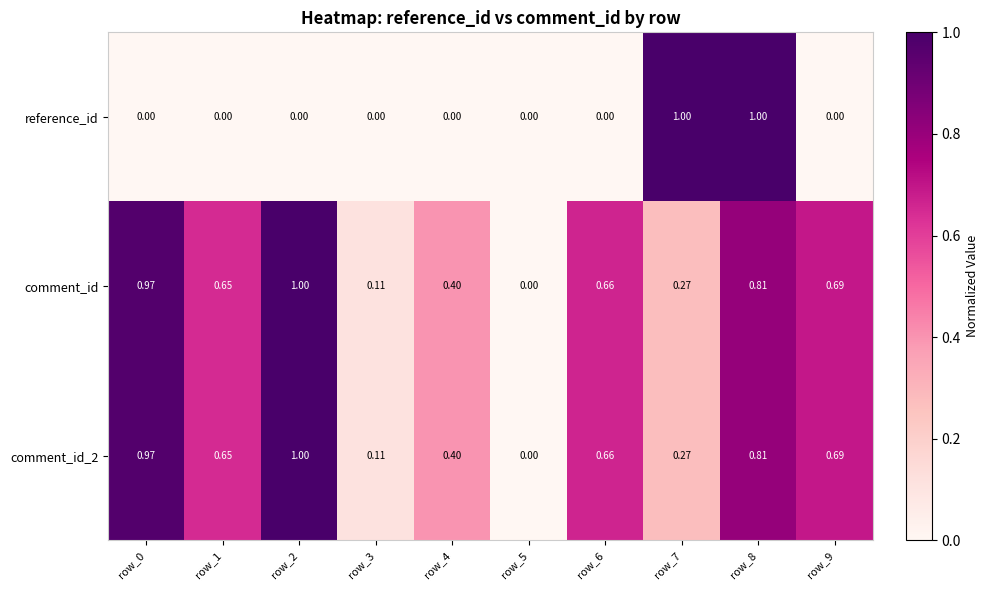

Is the value of comment_id at row_3 greater than the value of comment_id_2 at row_5?

Yes